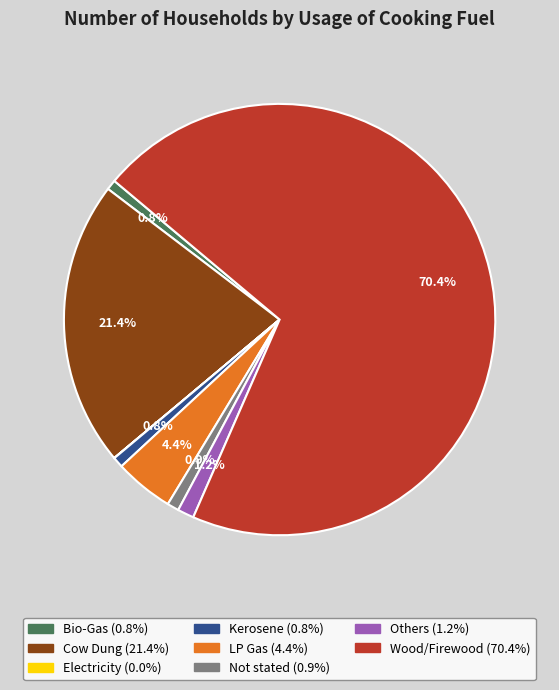

To the nearest percent, what portion does Others represent?

1%